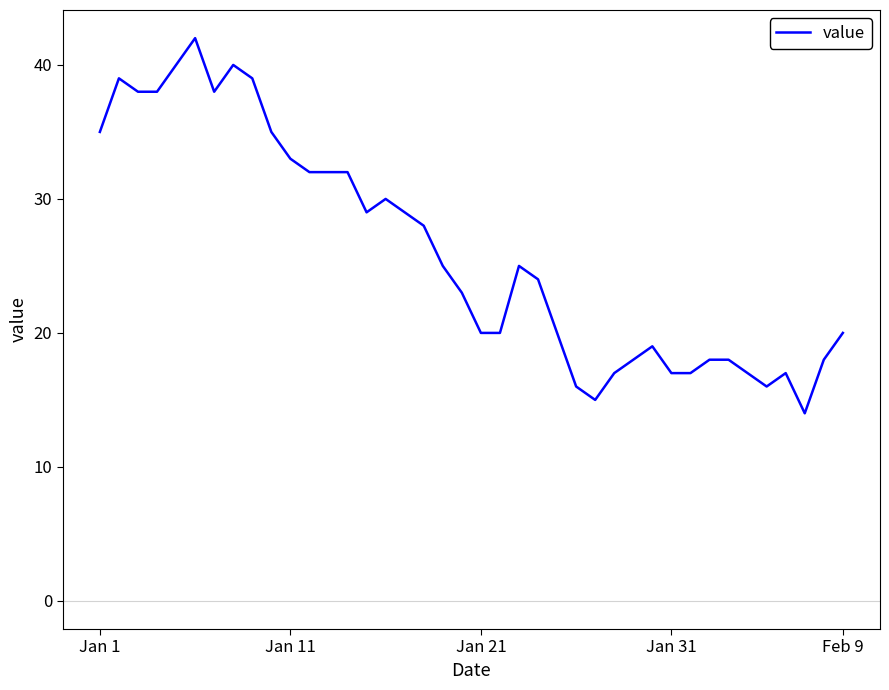

What is the difference between the second highest and minimum values?

26